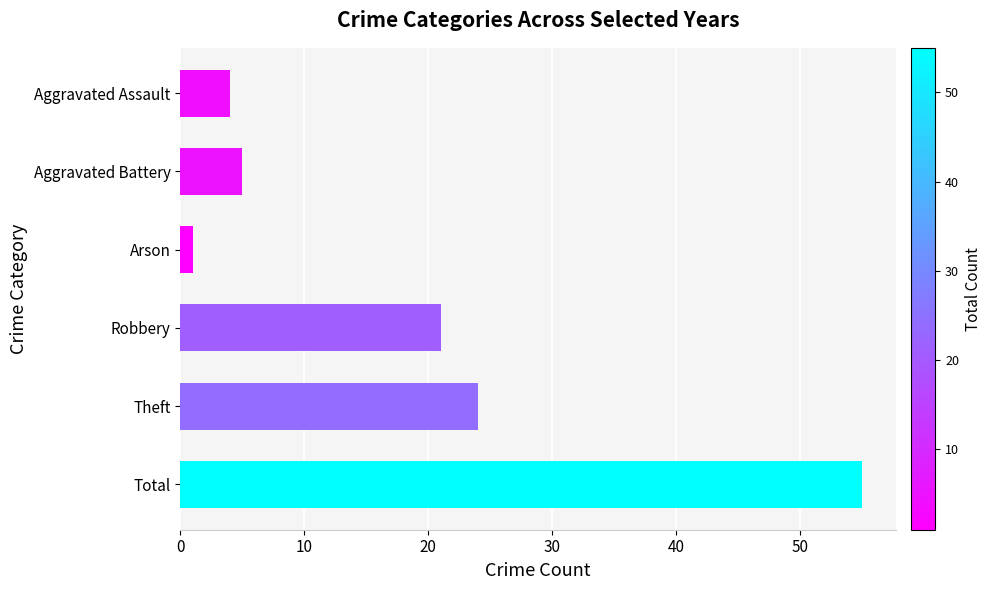

The chart shows a value of 2 at Aggravated Assault. True or false?

False